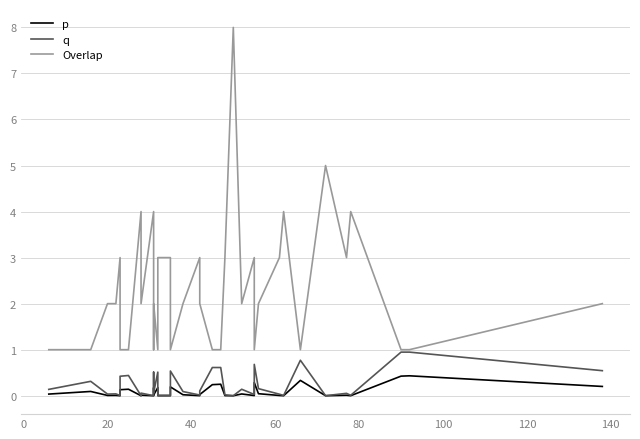

Is this an area chart (filled region under the line)?

No